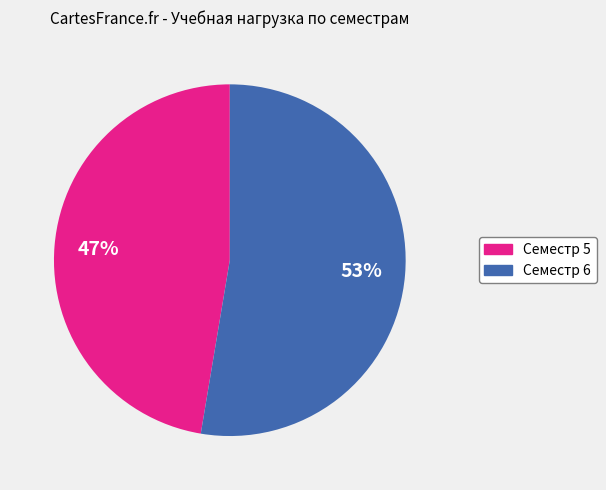

The Семестр 6 slice represents 53% of the pie. True or false?

True